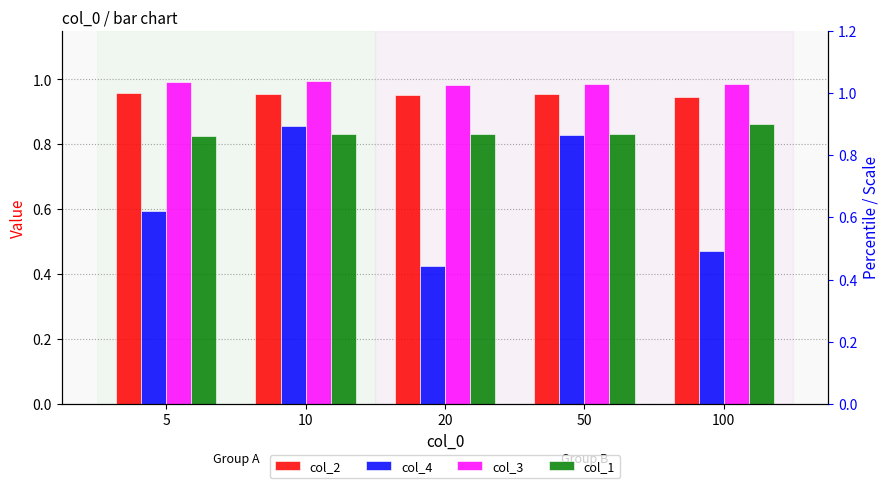

True or false: col_3 has a value of 0.5 at 20.

False